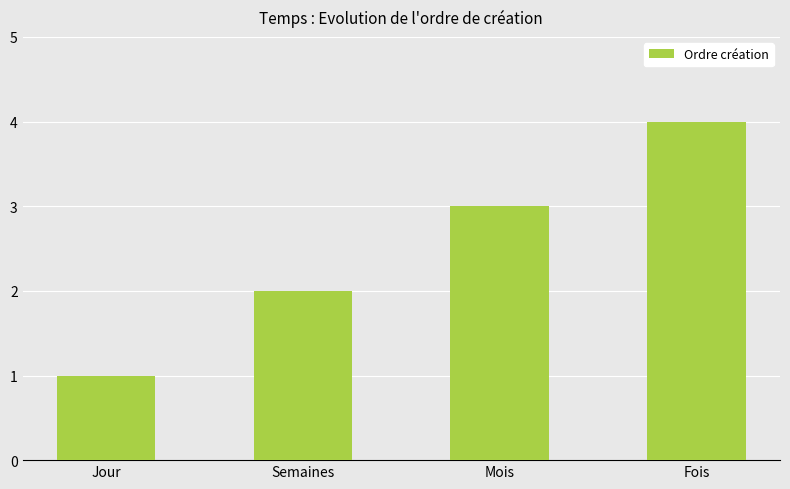

Which label corresponds to the largest value in the chart?

Fois